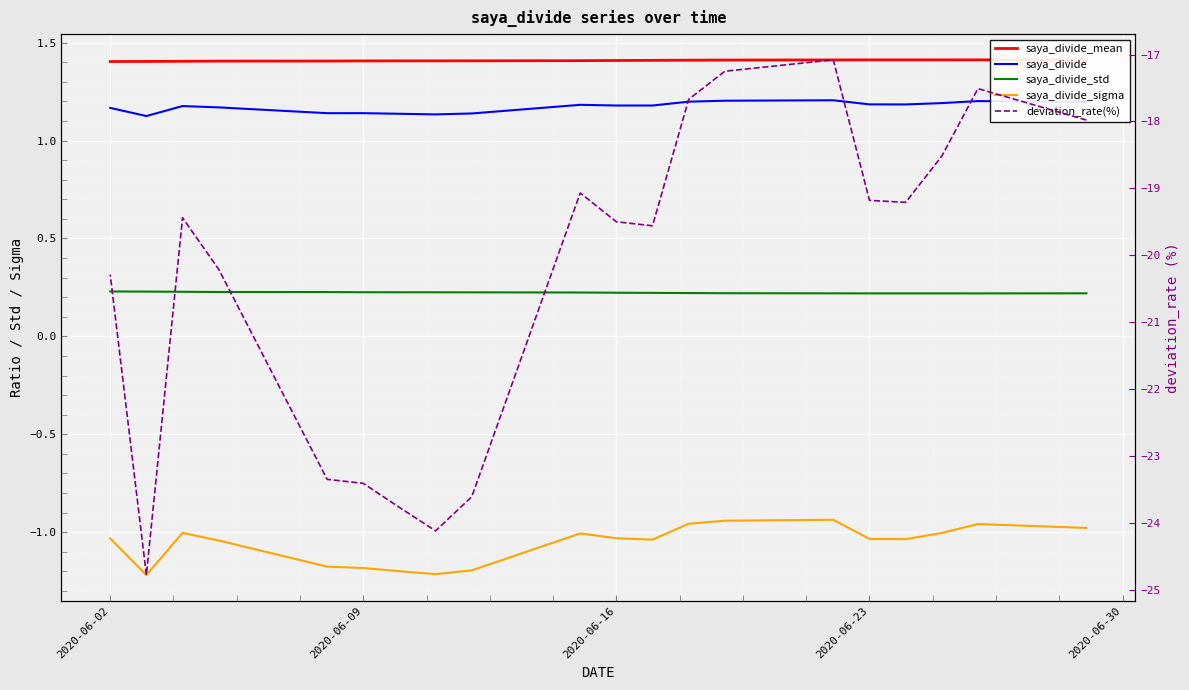

At how many categories does at least one series exceed -1?

20